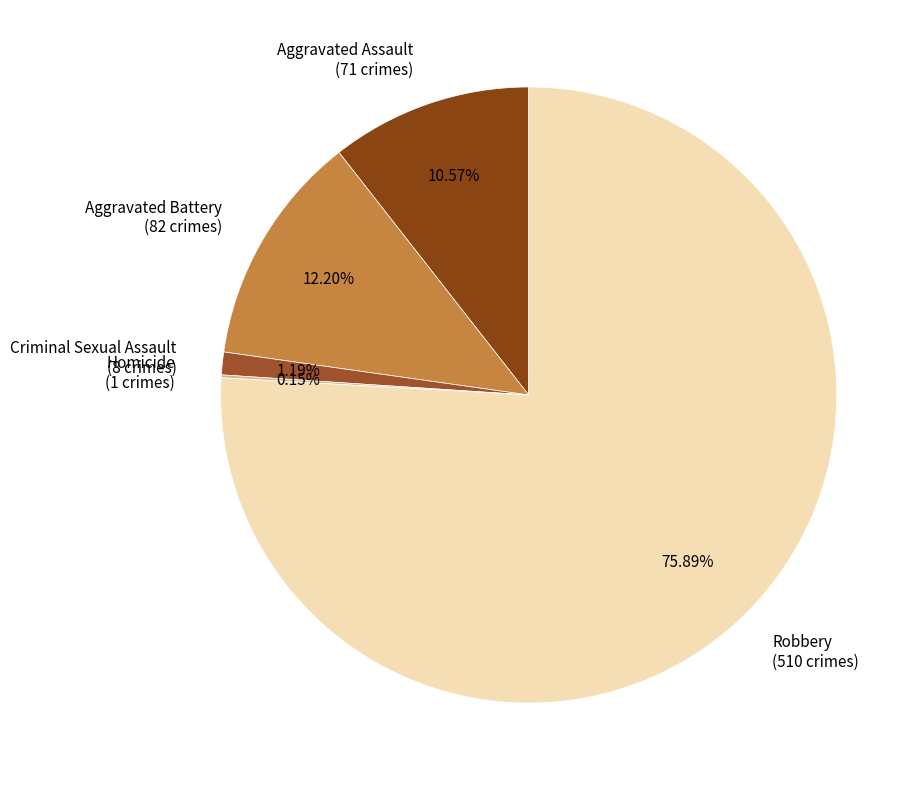

Between Robbery and Aggravated Assault, which is larger?

Robbery